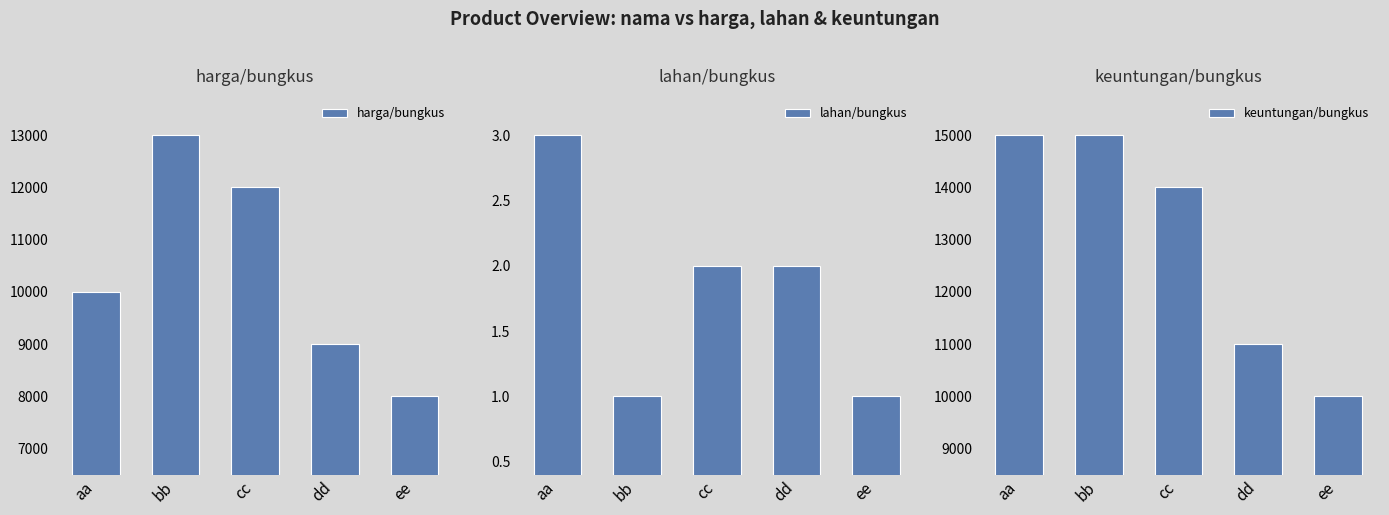

Reading left to right, list all the values displayed in this chart.

harga/bungkus: 10000	13000	12000	9000	8000
lahan/bungkus: 3	1	2	2	1
keuntungan/bungkus: 15000	15000	14000	11000	10000